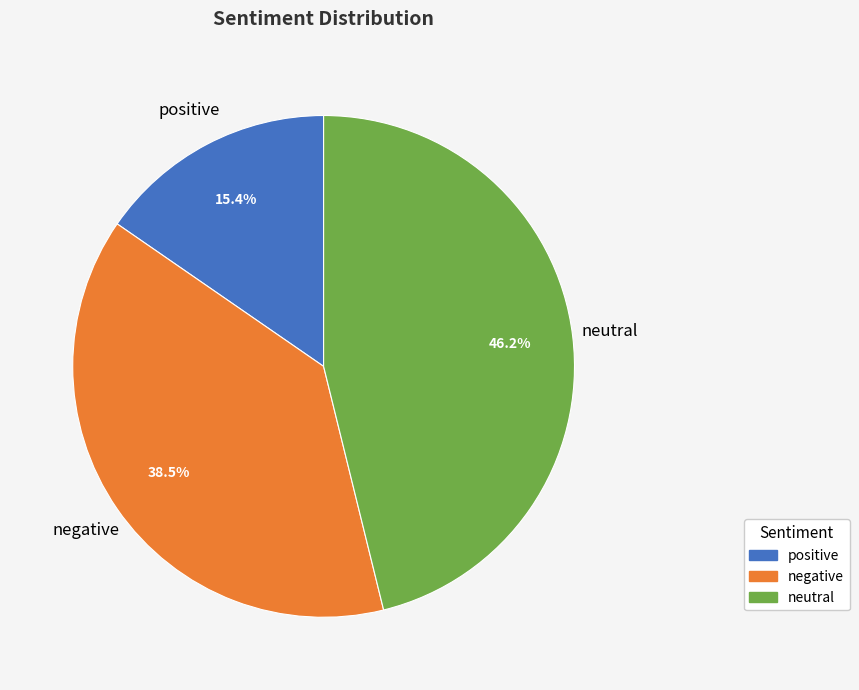

What is the smallest slice in the pie chart?

positive